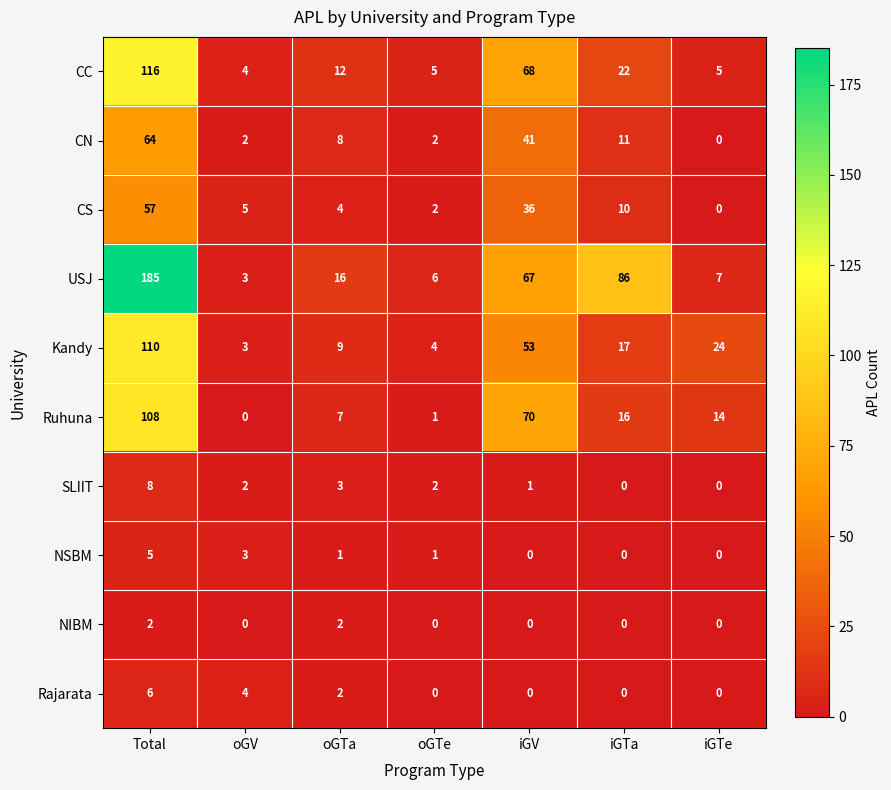

True or false: USJ has a value of 8 at oGTe.

False